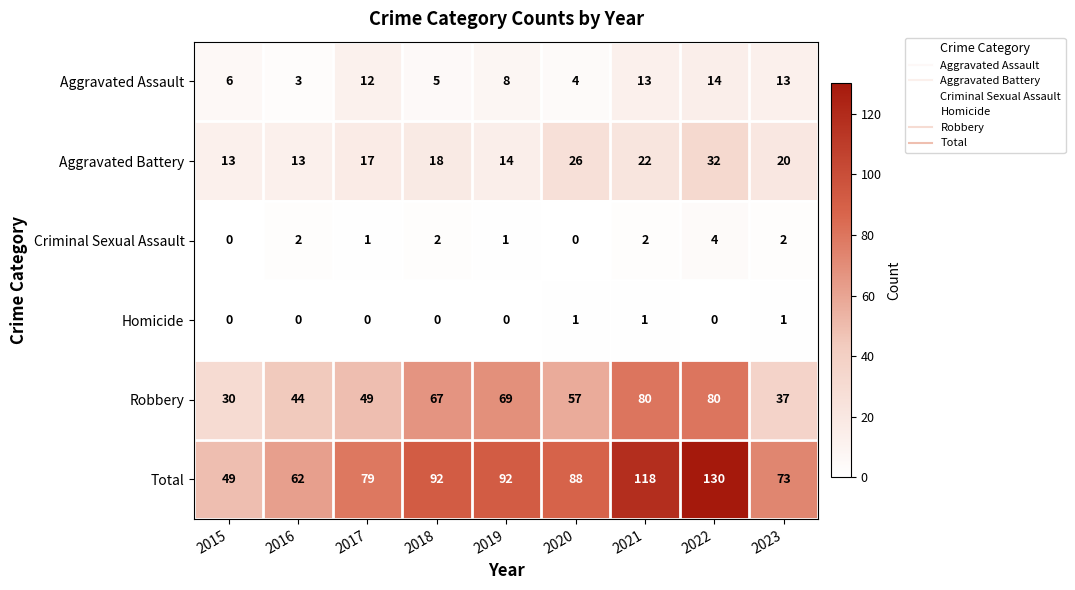

Where does the Aggravated Assault series first go above 8?

2017